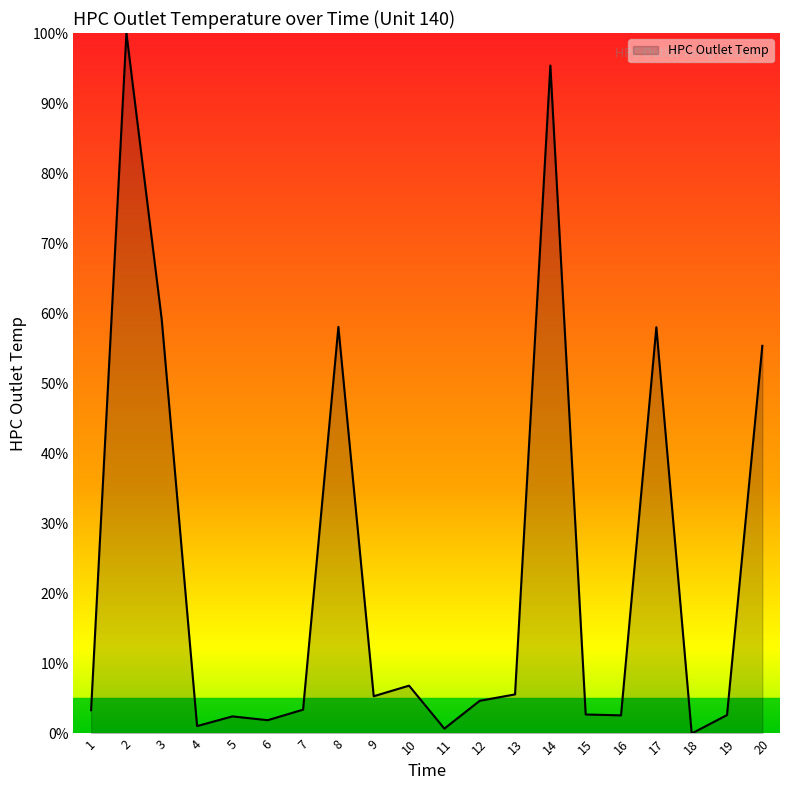

Approximately how many times larger is the value at 10 compared to 5?

2.8